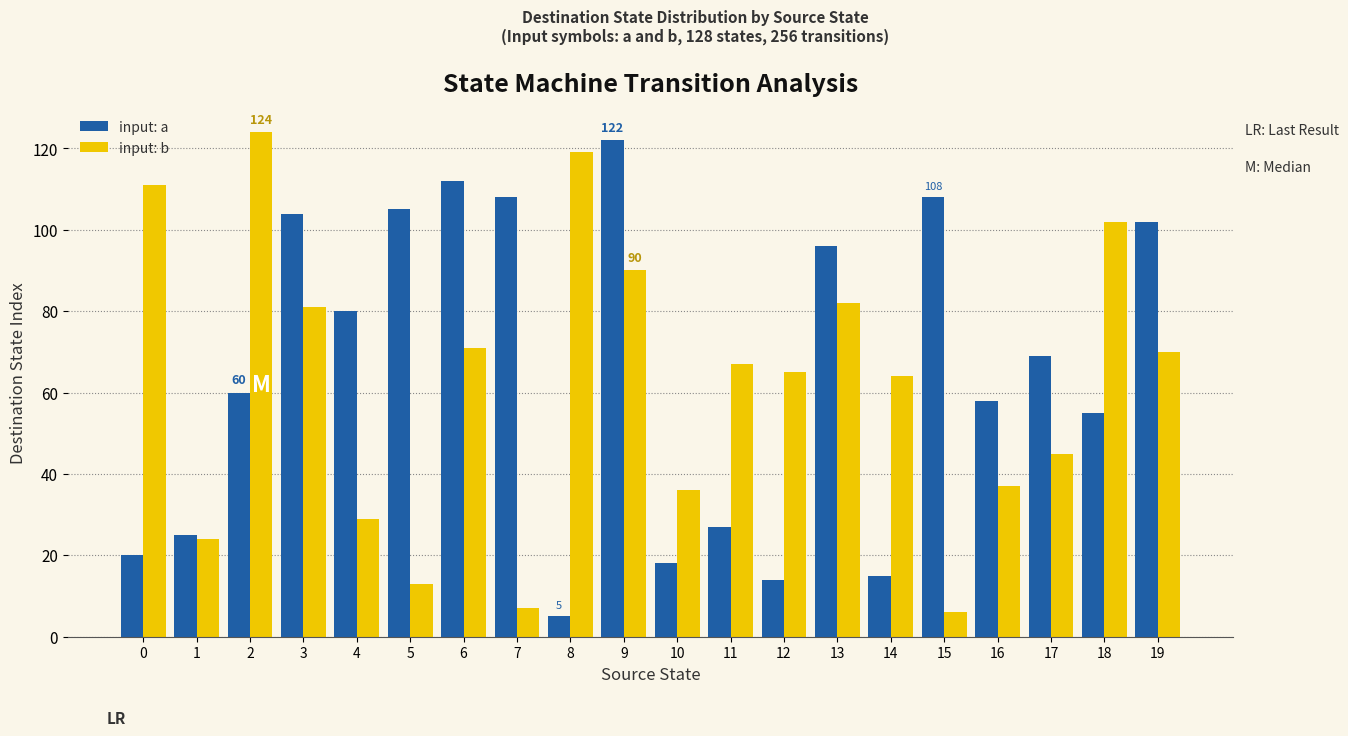

True or false: input: b has a value of 70 at 19.

True